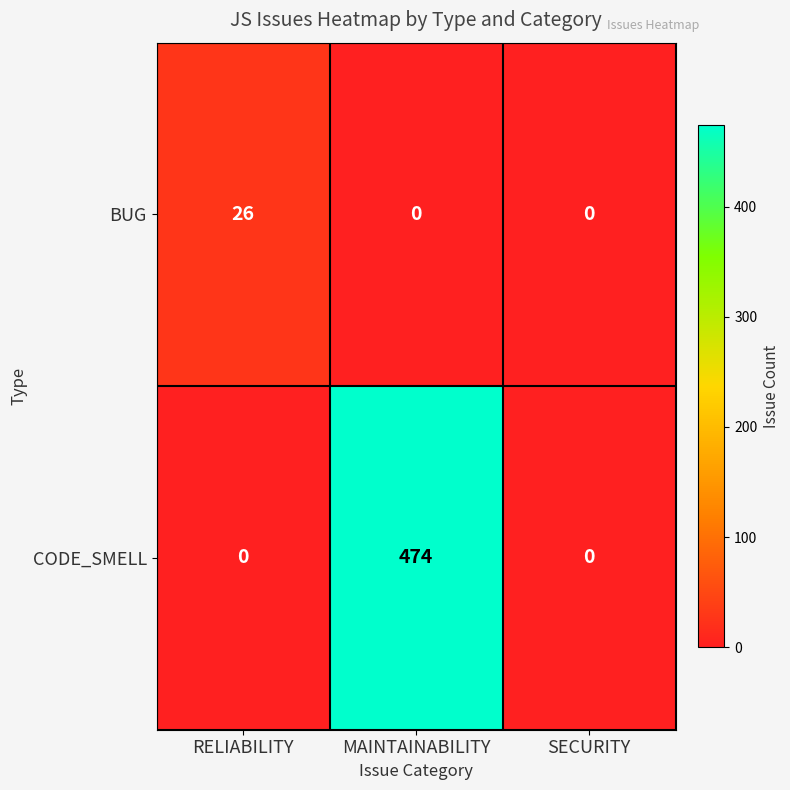

What is the average value of the CODE_SMELL series?

158